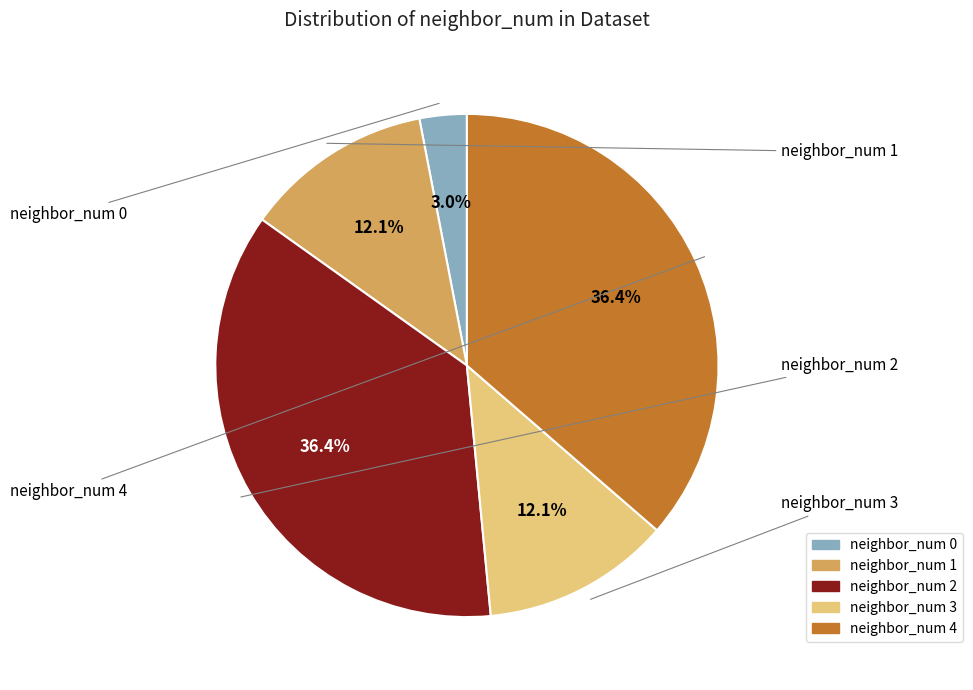

Does any single category account for the majority?

No